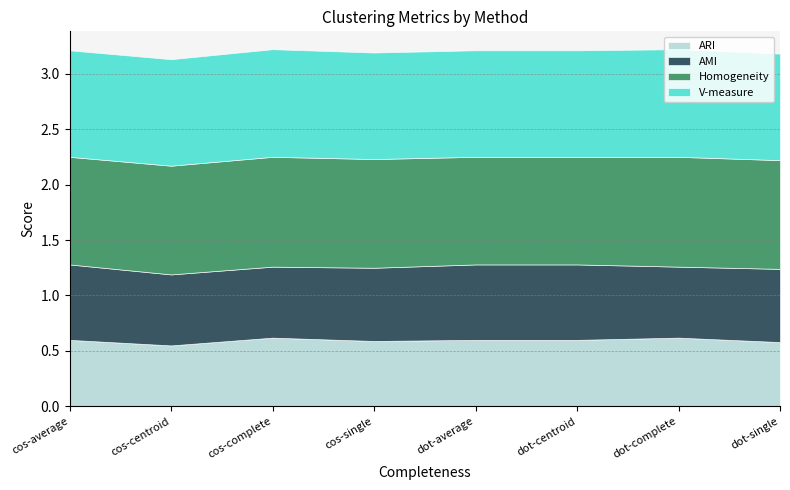

At cos-single, list the series in order from largest to smallest.

Homogeneity, V-measure, AMI, ARI